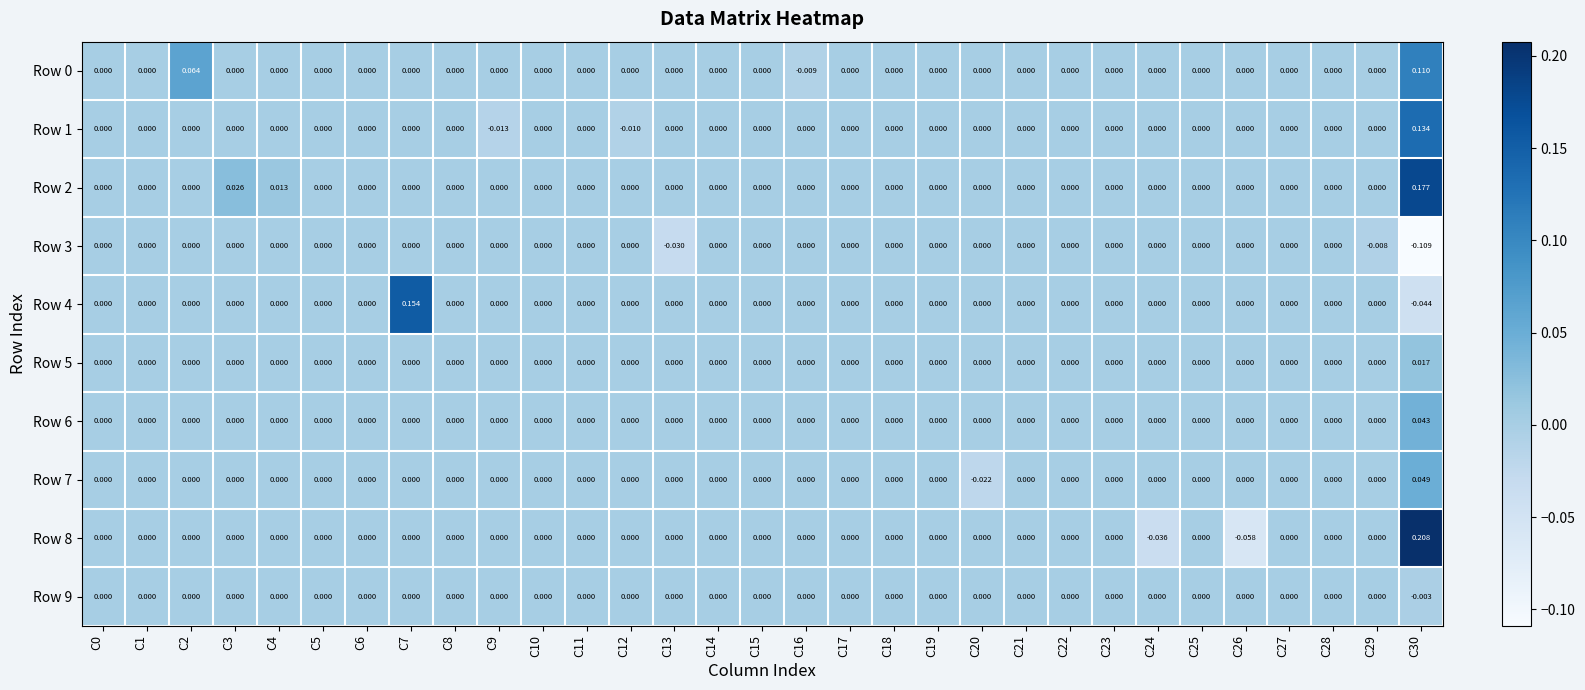

List the series in order of their peak value, lowest first.

Row 3, Row 9, Row 5, Row 6, Row 7, Row 0, Row 1, Row 4, Row 2, Row 8